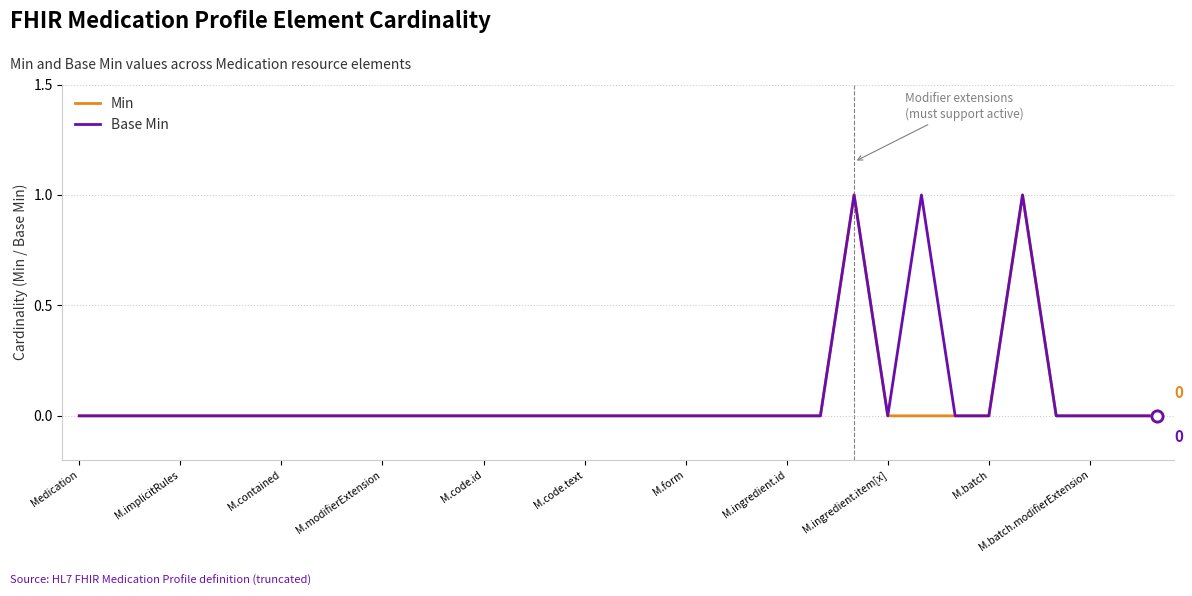

Count the Min values in the range 0 to 1.

33